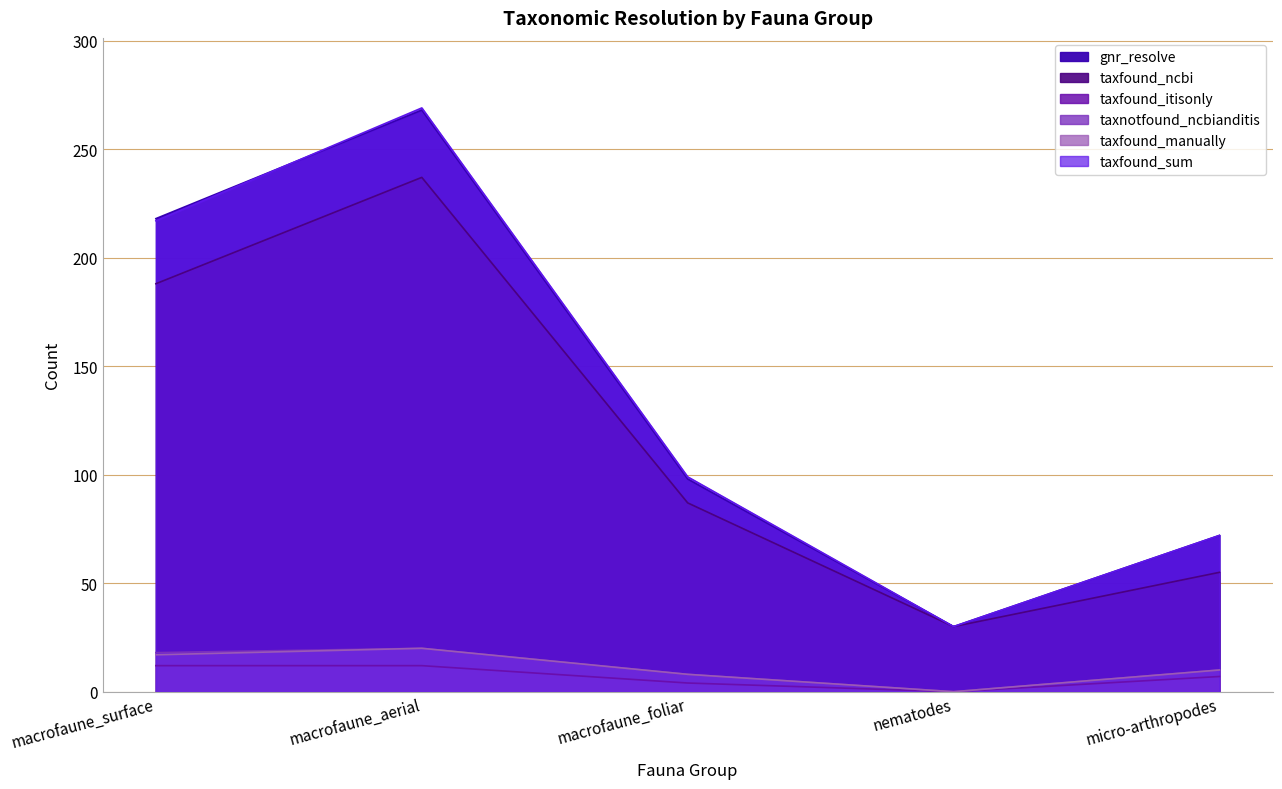

Which category has the highest value in the taxfound_manually series?

macrofaune_aerial